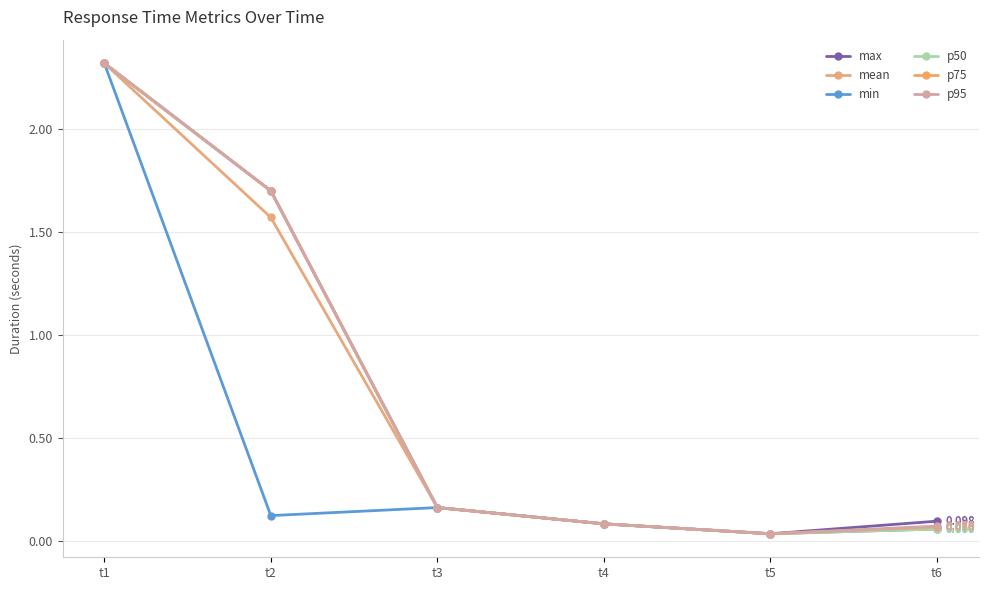

What is the highest value of the min series?

2.3